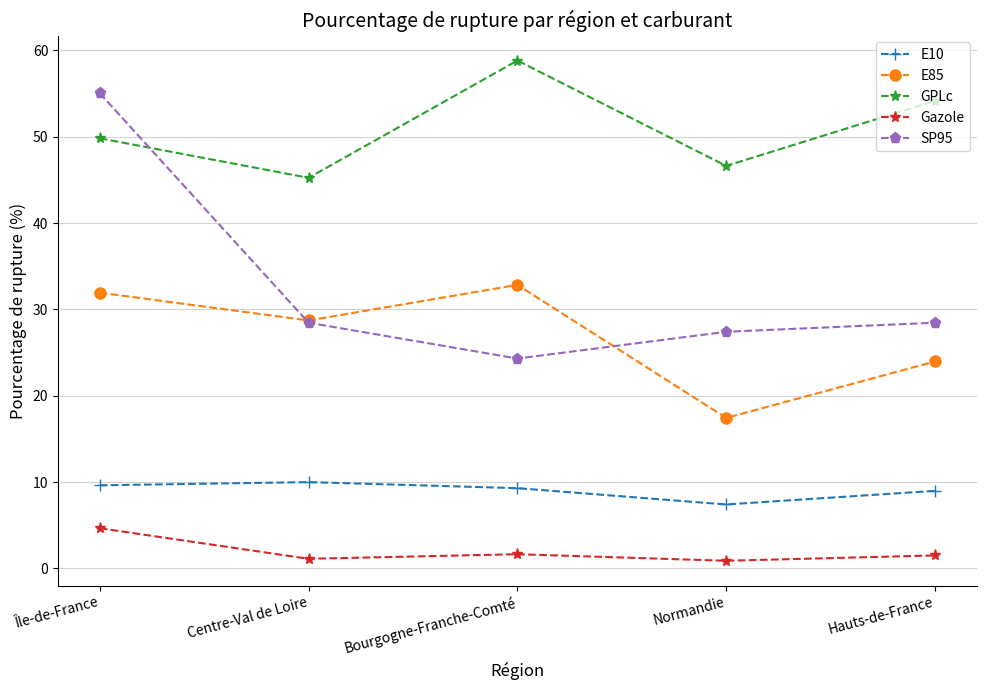

True or false: E85 has more than 2 interior local peaks.

False